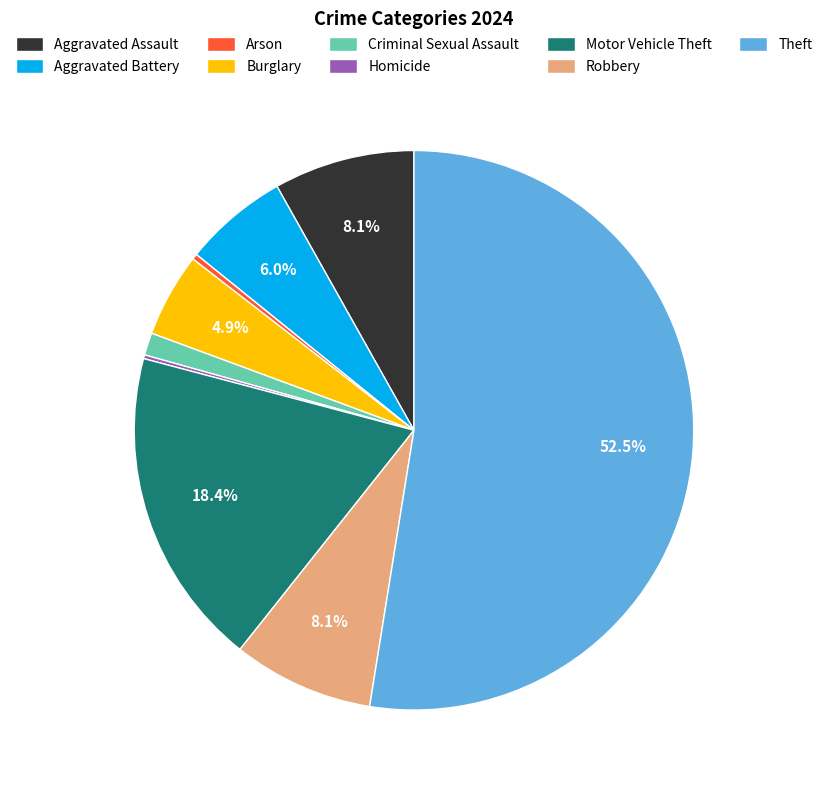

Is there any slice that represents more than half of the pie?

Yes